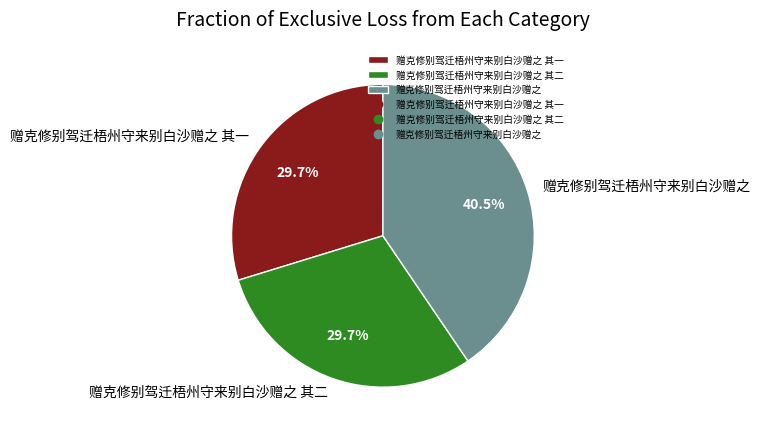

What is the ratio of the value at 赠克修别驾迁梧州守来别白沙赠之 其二 to the value at 赠克修别驾迁梧州守来别白沙赠之 其一?

1.0